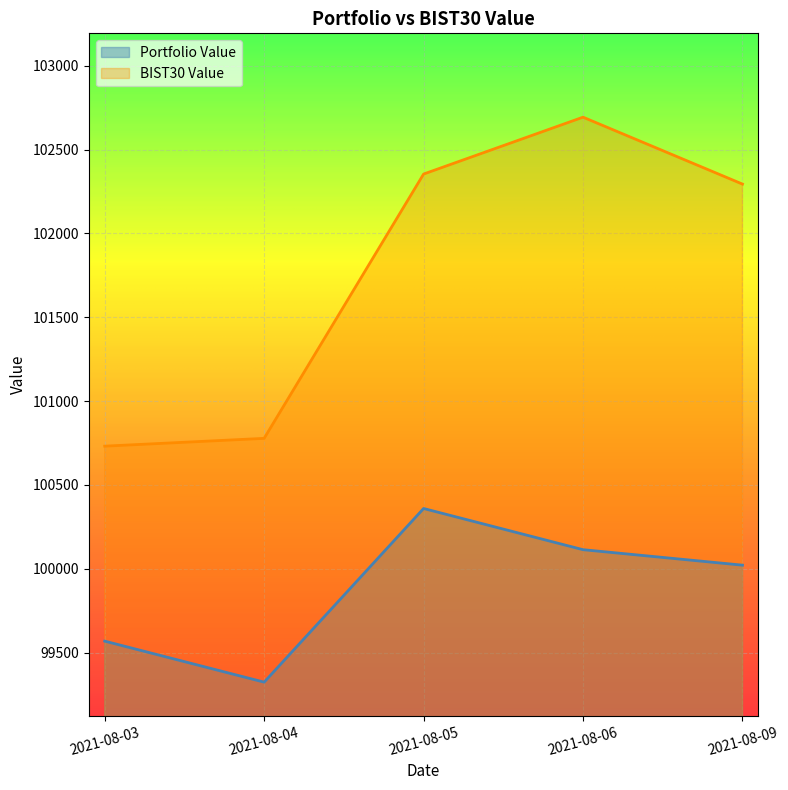

Is it true that Portfolio Value equals 99324.3 at 2021-08-04?

True